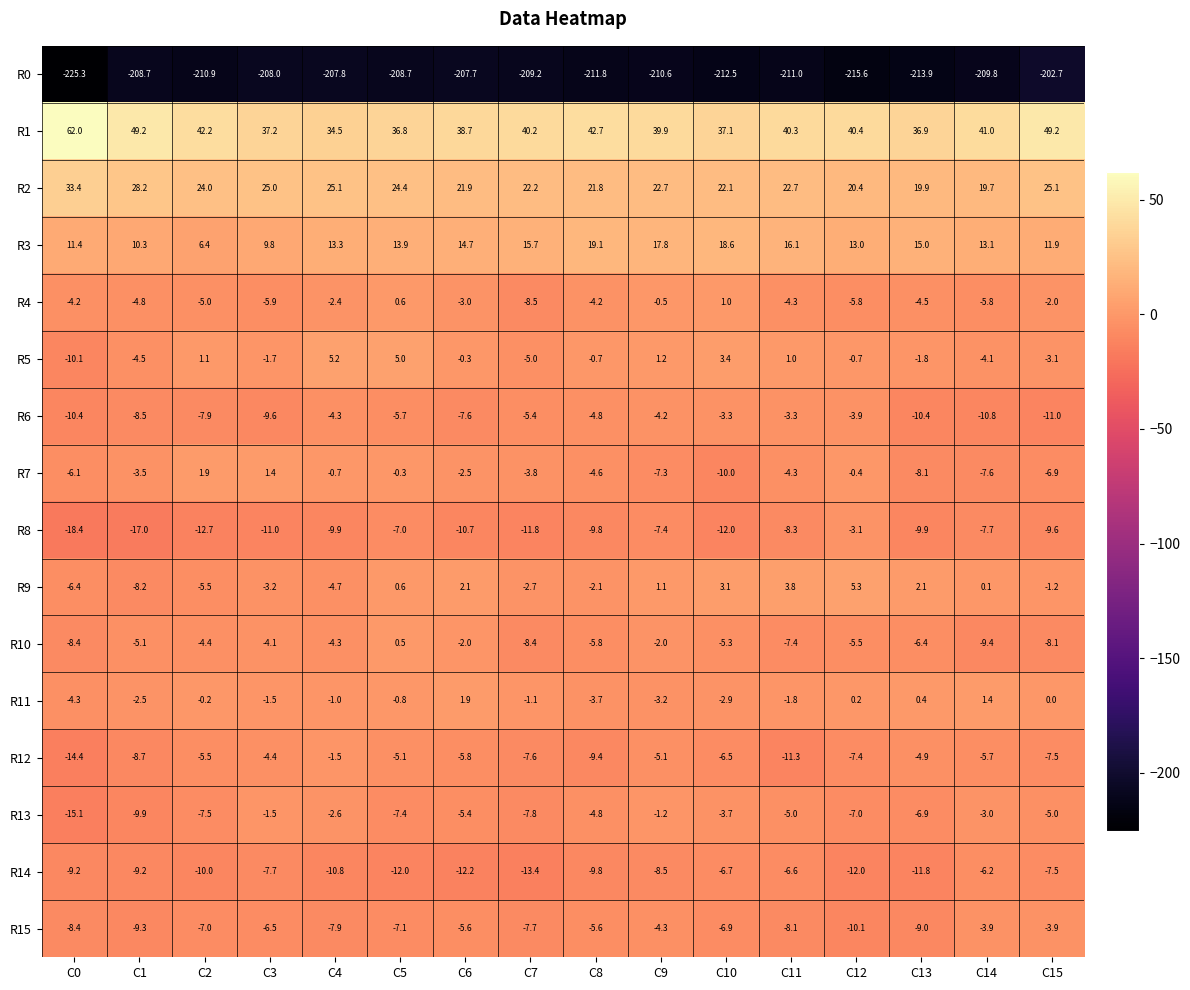

The value of R8 at C14 is -2.1. True or false?

False